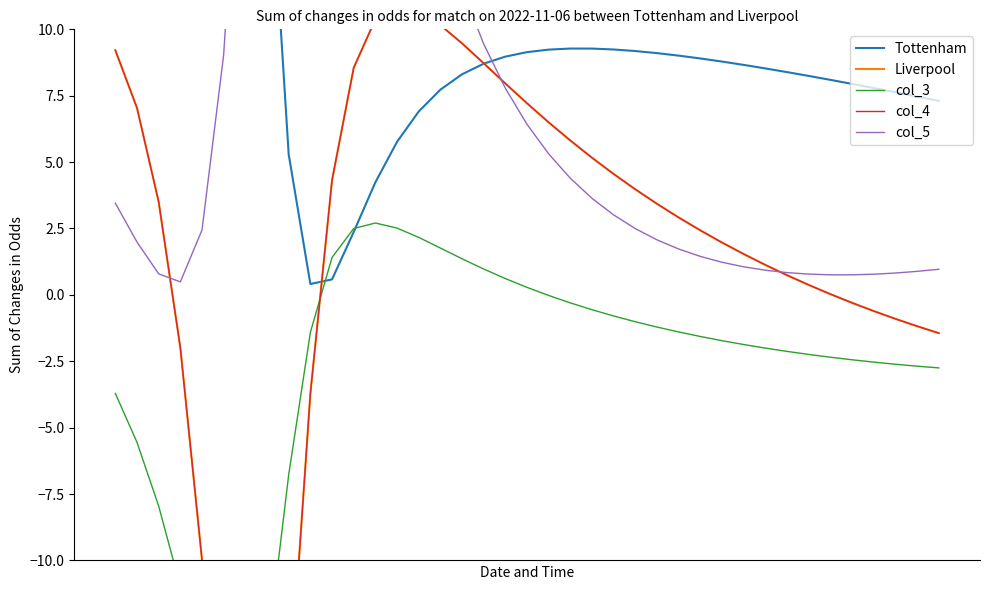

What is the value of the Liverpool point at the 31st from the left?

1.1